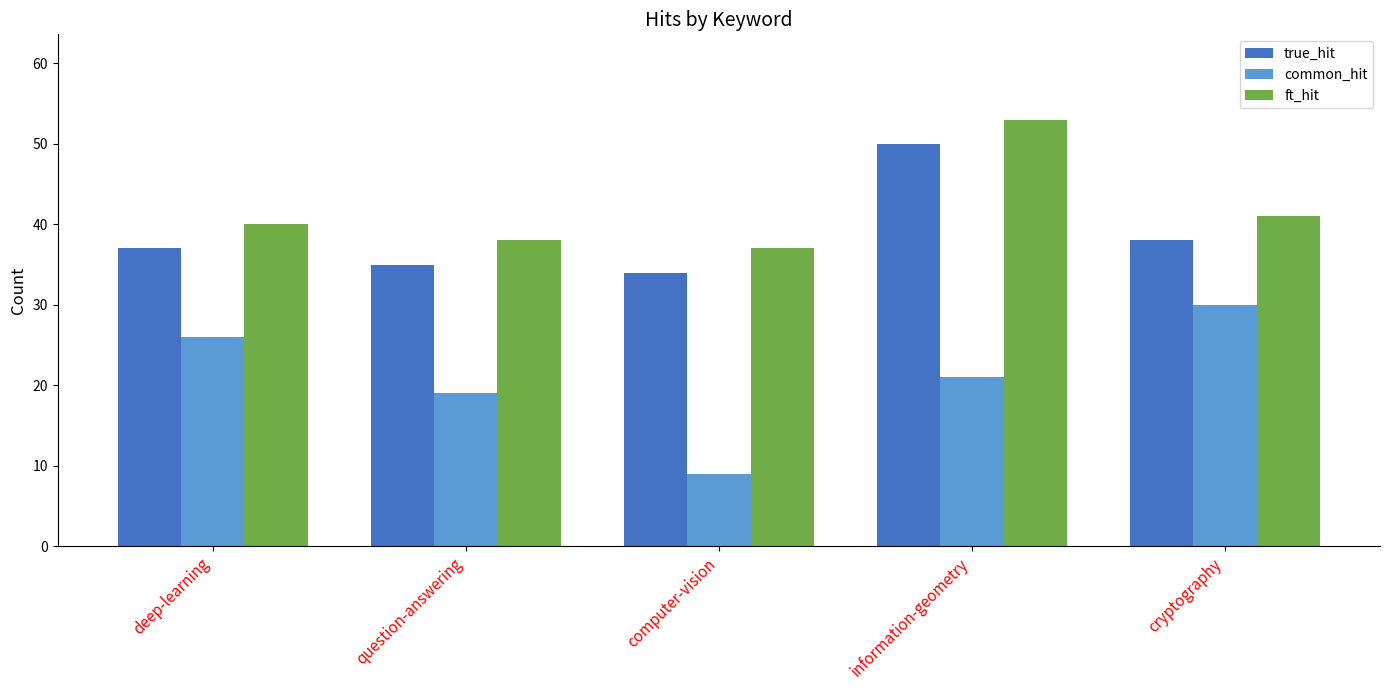

How many distinct data groups are displayed?

3